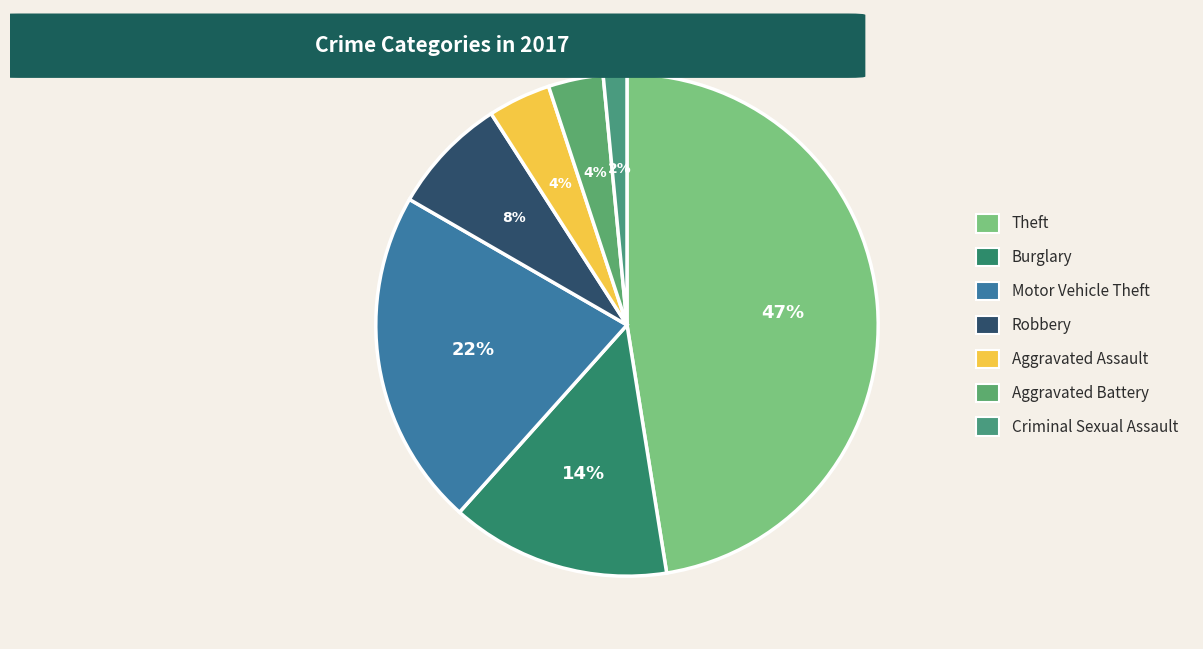

True or false: Robbery accounts for 8% of the total.

True